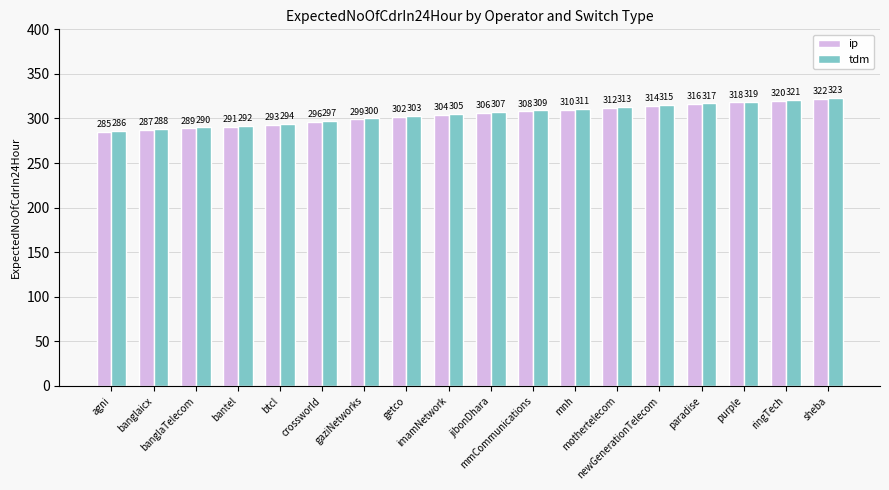

Rank the series by their average value, from lowest to highest.

ip, tdm